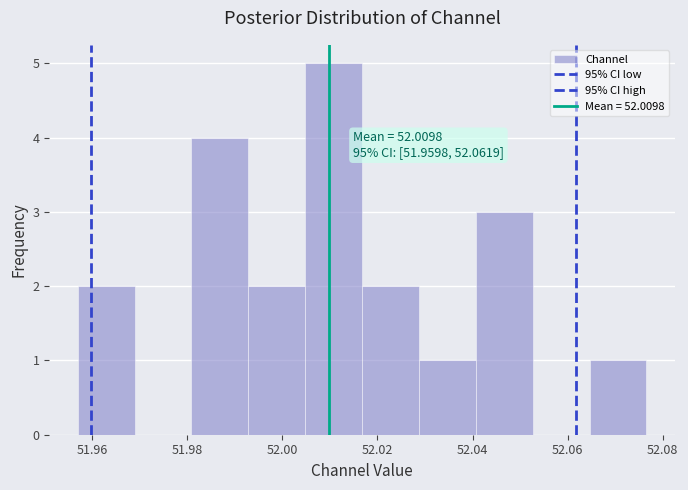

Over which range of the x-axis is the bar tallest?

52.004 to 52.016